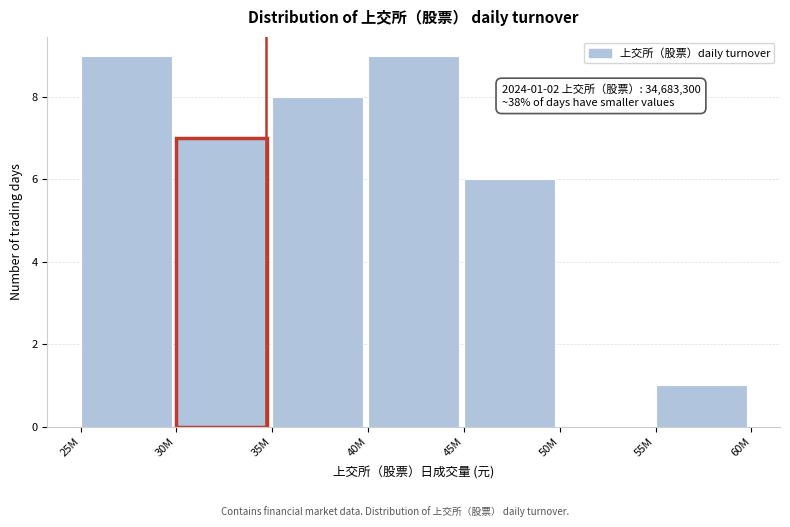

Reading right to left, transcribe all the data shown in this chart.

55M=1	50M=0	45M=6	40M=9	35M=8	30M=7	25M=9